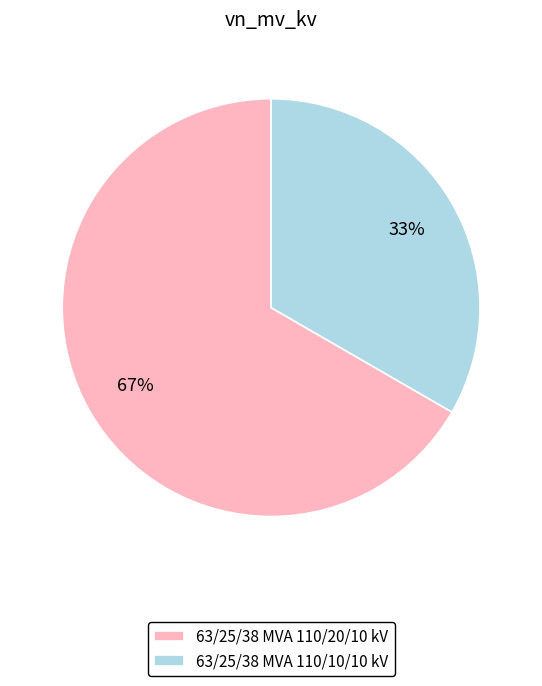

To the nearest percent, what percentage of the pie is 63/25/38 MVA 110/10/10 kV?

33%